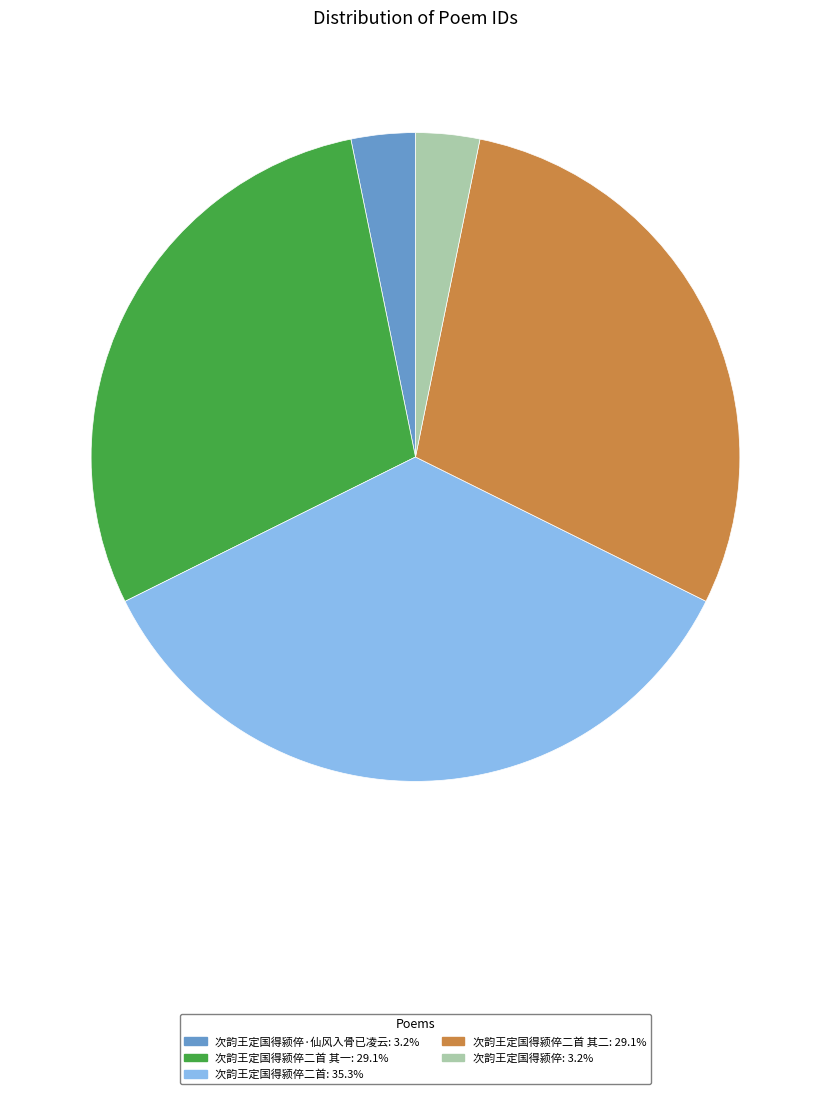

Does 次韵王定国得颍倅二首 其一: 29.1% represent more than half of the total?

No